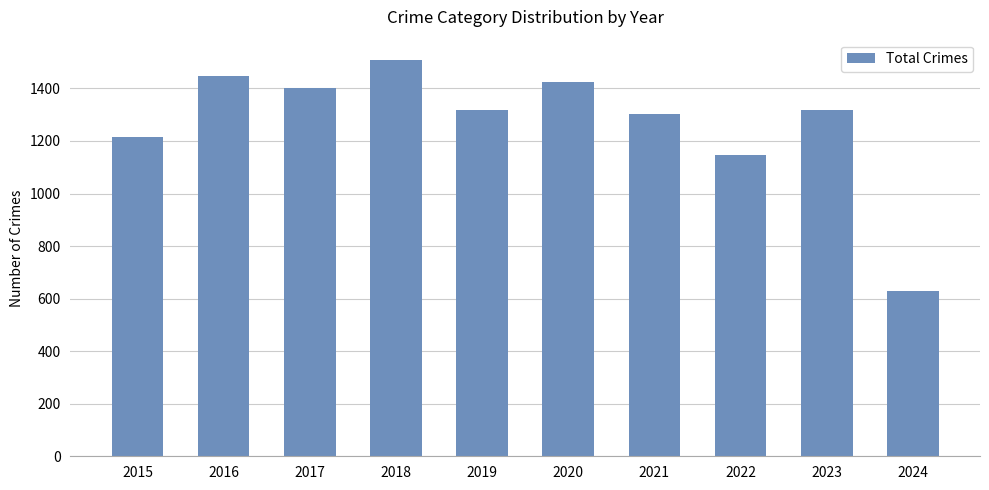

How many bars are there in total?

10